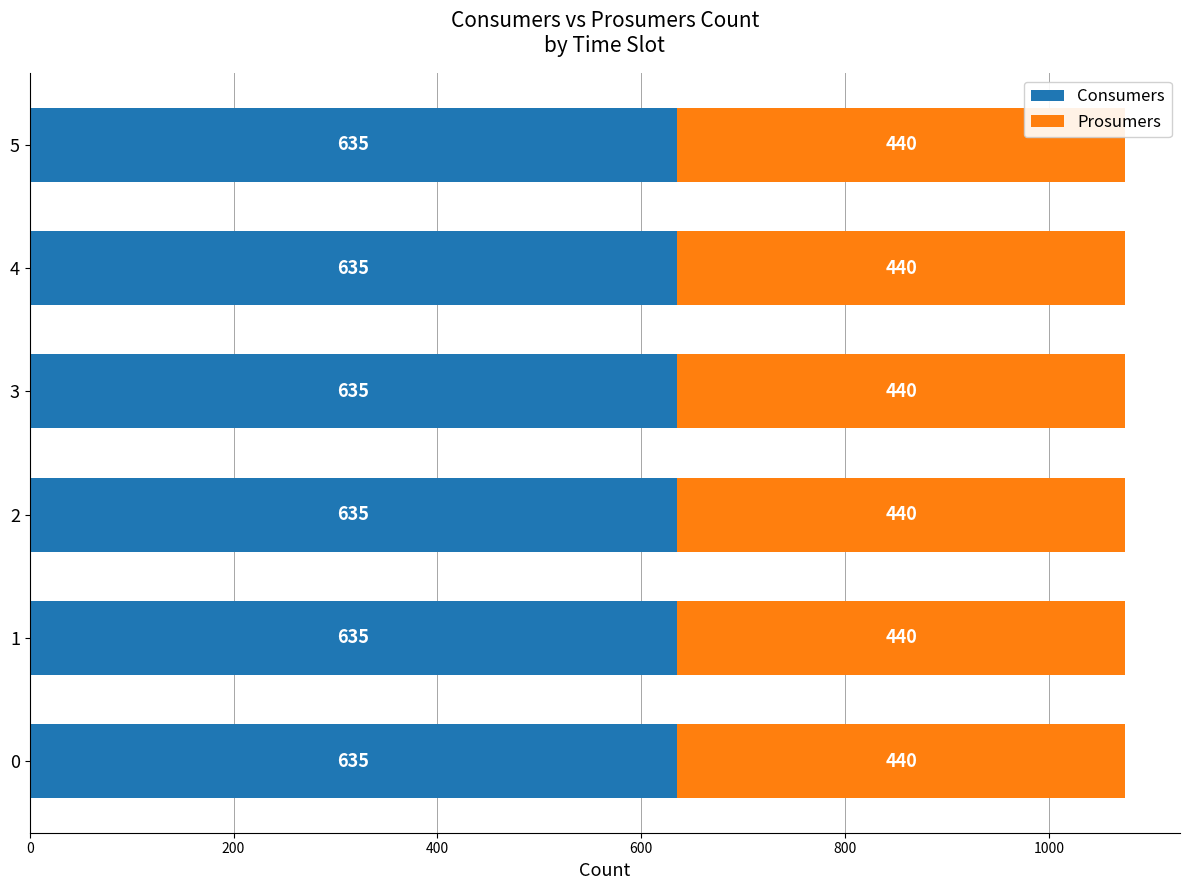

The value of Consumers at 1 is 635. True or false?

True